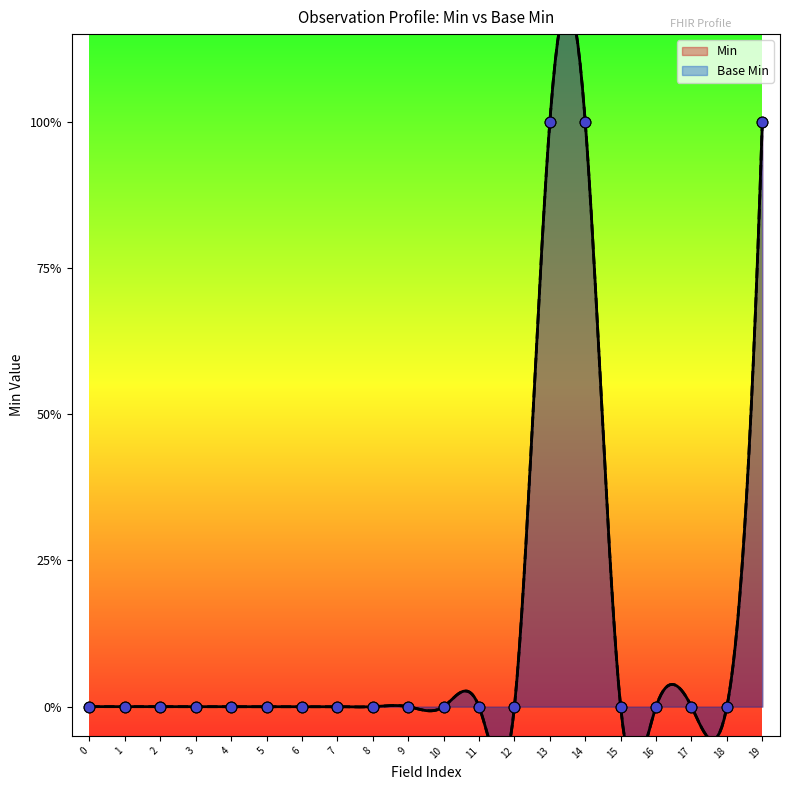

Which series contains the highest Y value?

Min